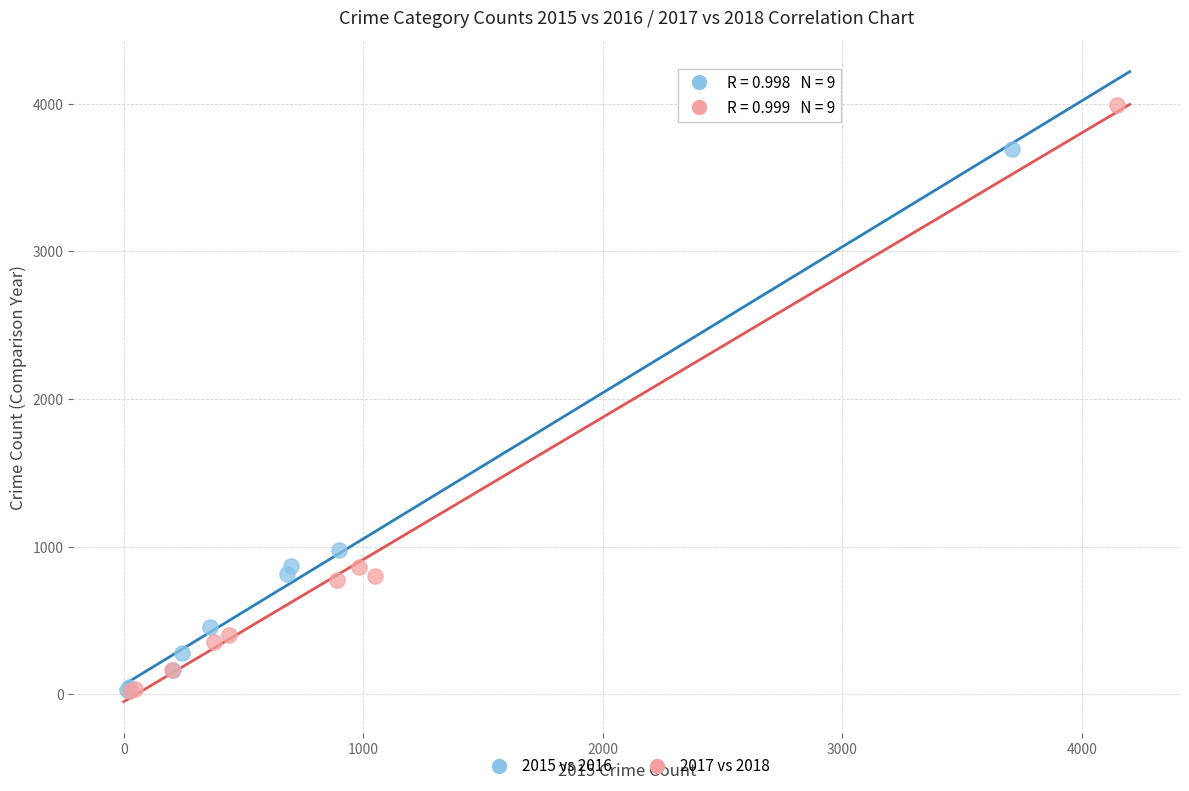

Which series has the largest Y range (max minus min)?

2017 vs 2018